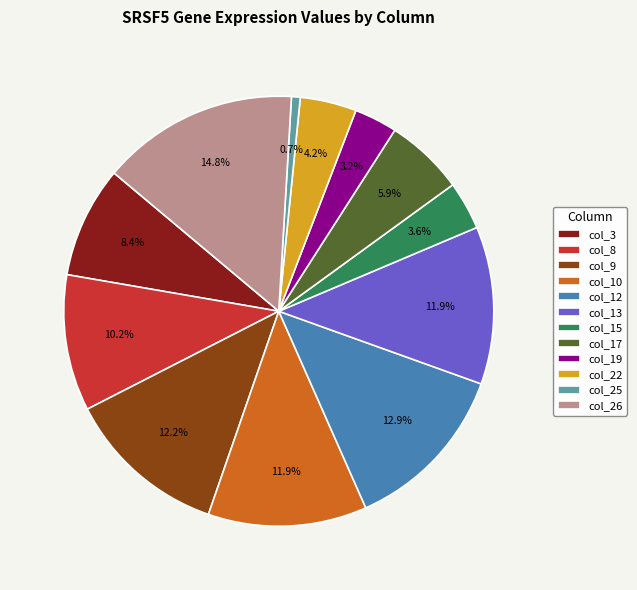

The col_25 slice represents 11% of the pie. True or false?

False